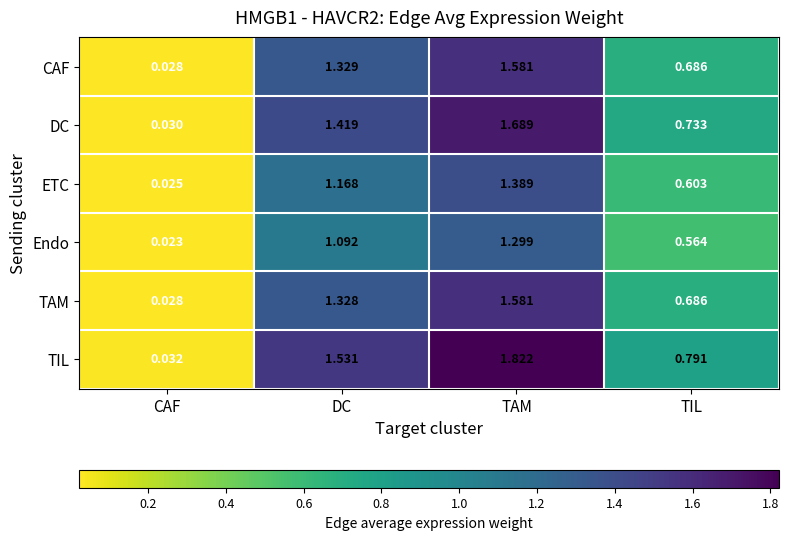

Where is Endo nearest to the value 0?

CAF